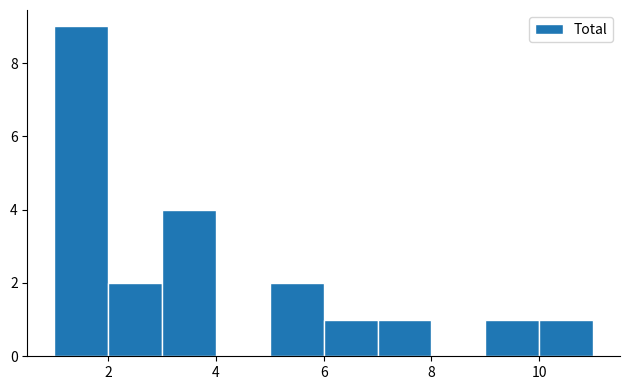

How tall is the bar that spans 9 to 10 on the x-axis? The values are not printed on the chart, so give them approximately, as read against the axis.

1